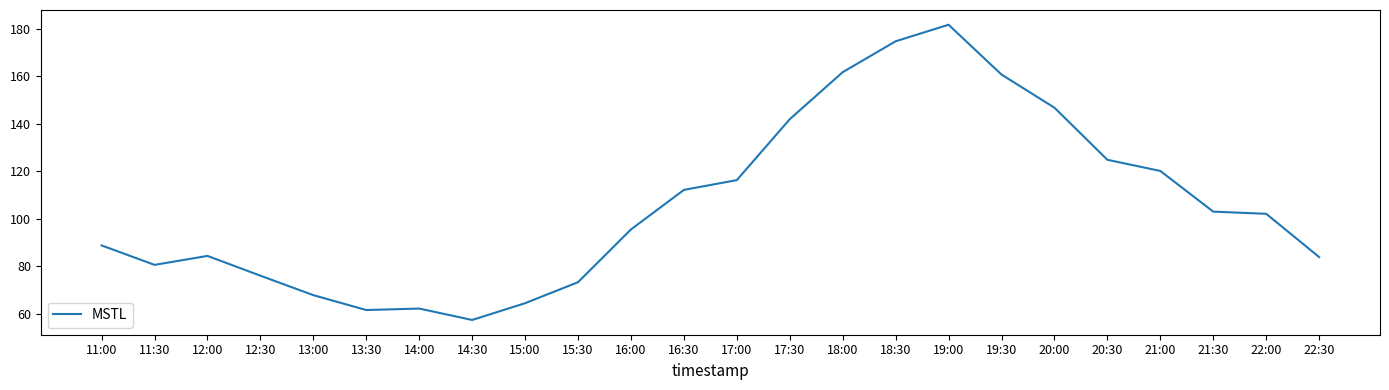

What is the change in value from 15:00 to 15:30?

+8.9